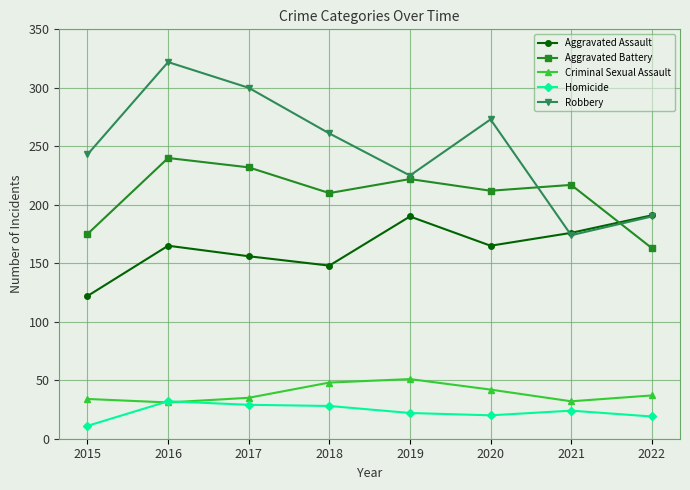

What is the value of the Robbery point at the 2nd from the left?

322